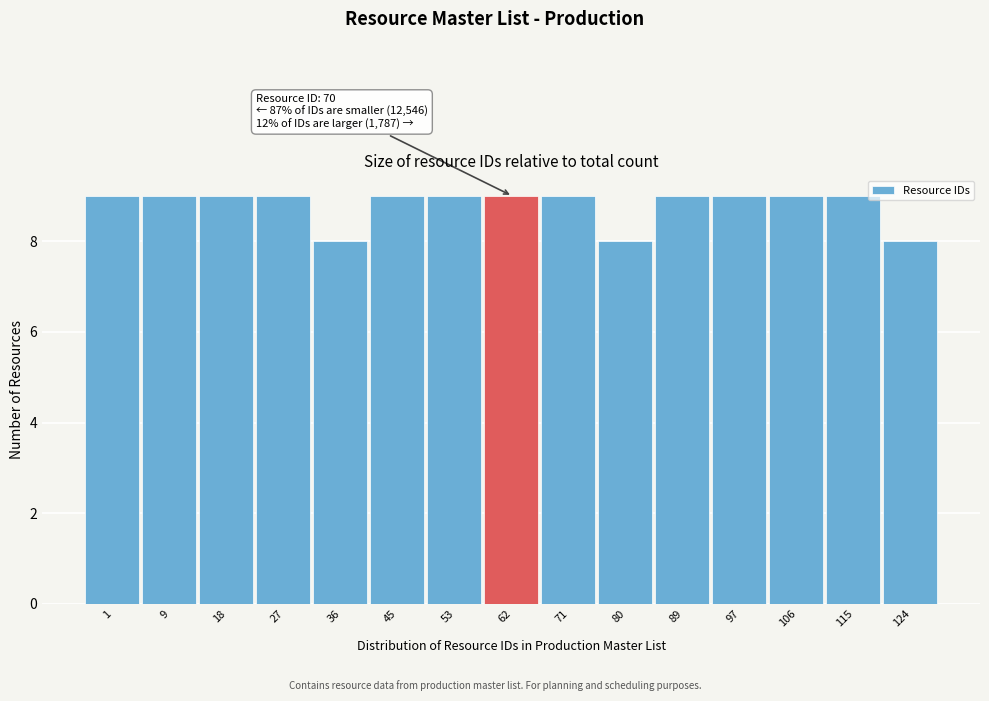

Reading right to left, extract all data points from this chart.

124=8	115=9	106=9	97=9	89=9	80=8	71=9	62=9	53=9	45=9	36=8	27=9	18=9	9=9	1=9